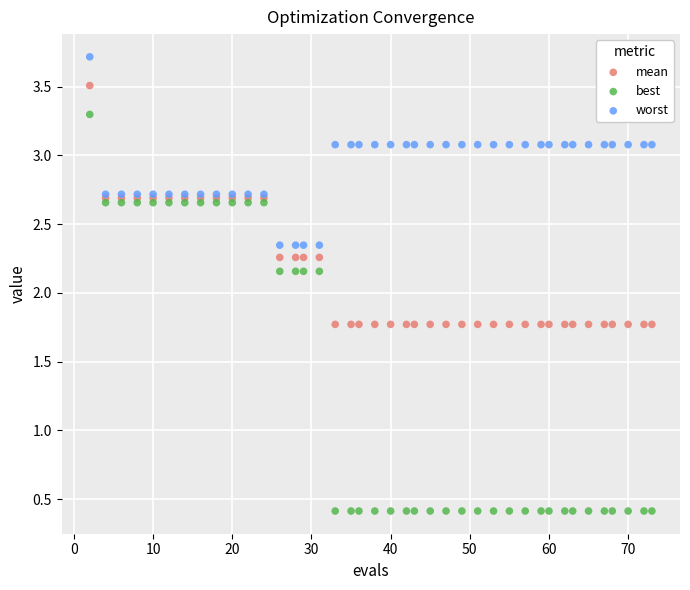

Which series has the widest spread of Y values?

best